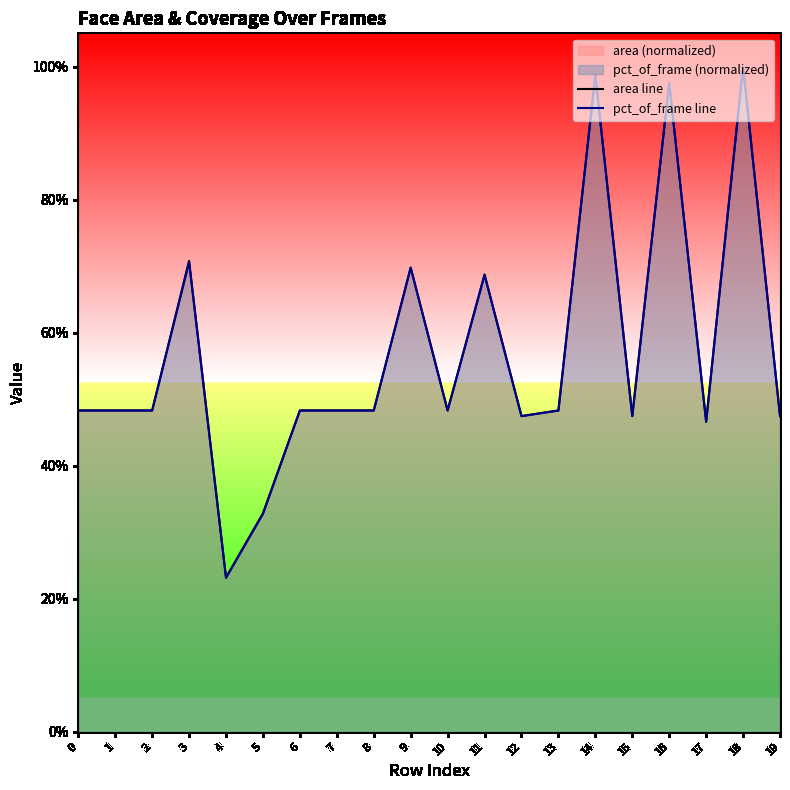

How many lines are shown in the chart?

2